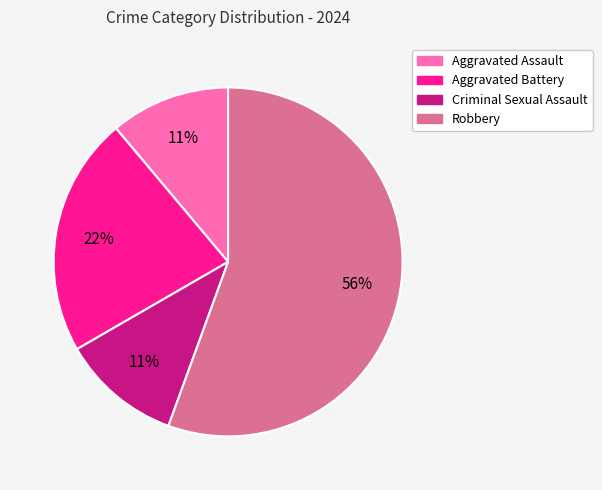

Approximately how many times larger is the value at Aggravated Battery compared to Robbery?

0.4